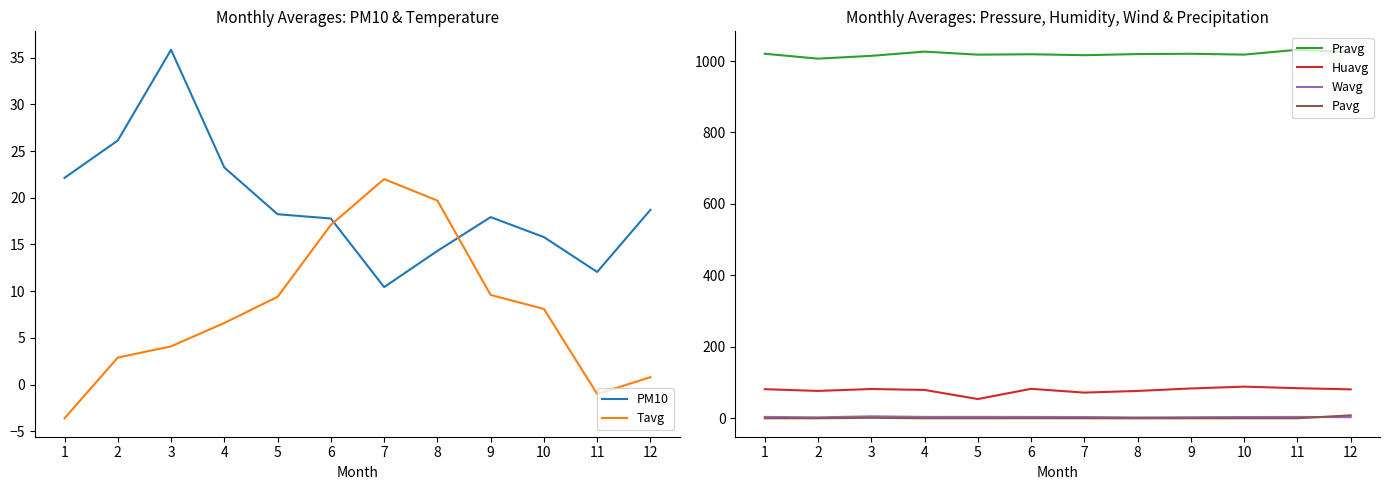

Reading right to left, what are all the values shown in this chart?

PM10: 18.7	12.1	15.8	17.9	14.3	10.4	17.8	18.2	23.2	35.8	26.1	22.1
Tavg: 0.8	-1.0	8.1	9.6	19.7	22.0	17.1	9.4	6.6	4.1	2.9	-3.6
Pravg: 1024.4	1031.6	1018.0	1020.4	1019.5	1016.4	1019.0	1017.9	1026.4	1014.6	1006.7	1020.4
Huavg: 81.0	84.3	88.6	83.5	76.6	71.9	82.5	53.9	79.4	82.0	76.6	81.5
Wavg: 3.1	3.8	3.5	2.9	2.3	3.5	3.8	4.0	3.9	5.5	2.6	3.8
Pavg: 8.3	0.0	0.0	0.0	0.0	0.0	0.1	0.0	0.0	1.4	0.0	0.0